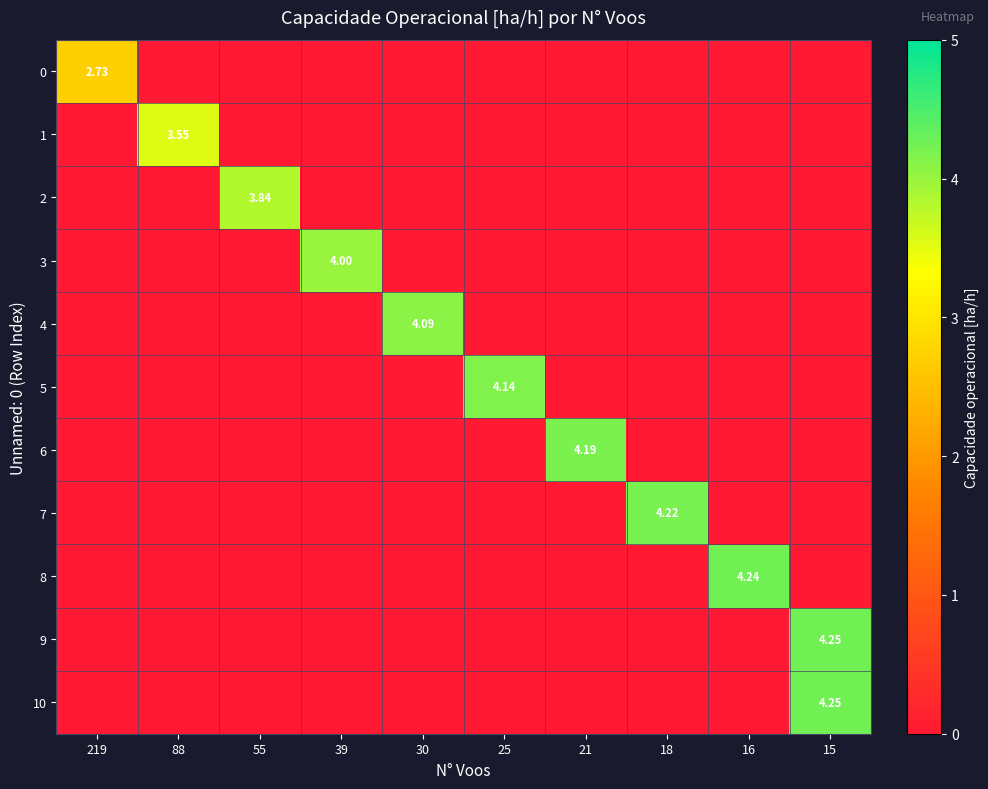

At how many categories does at least one series exceed 3?

9